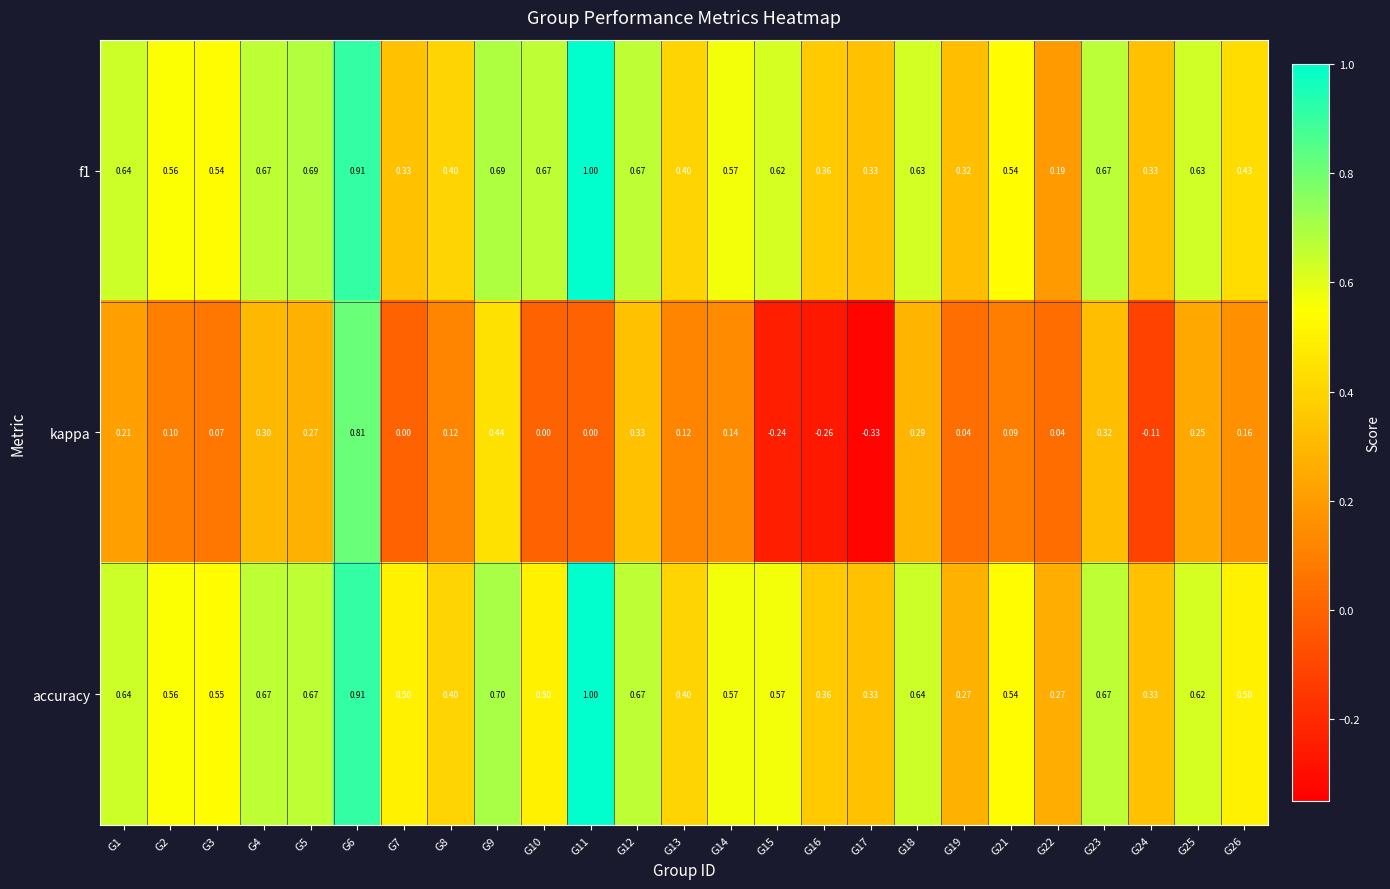

Is the value of kappa at G5 greater than the value of f1 at G13?

No